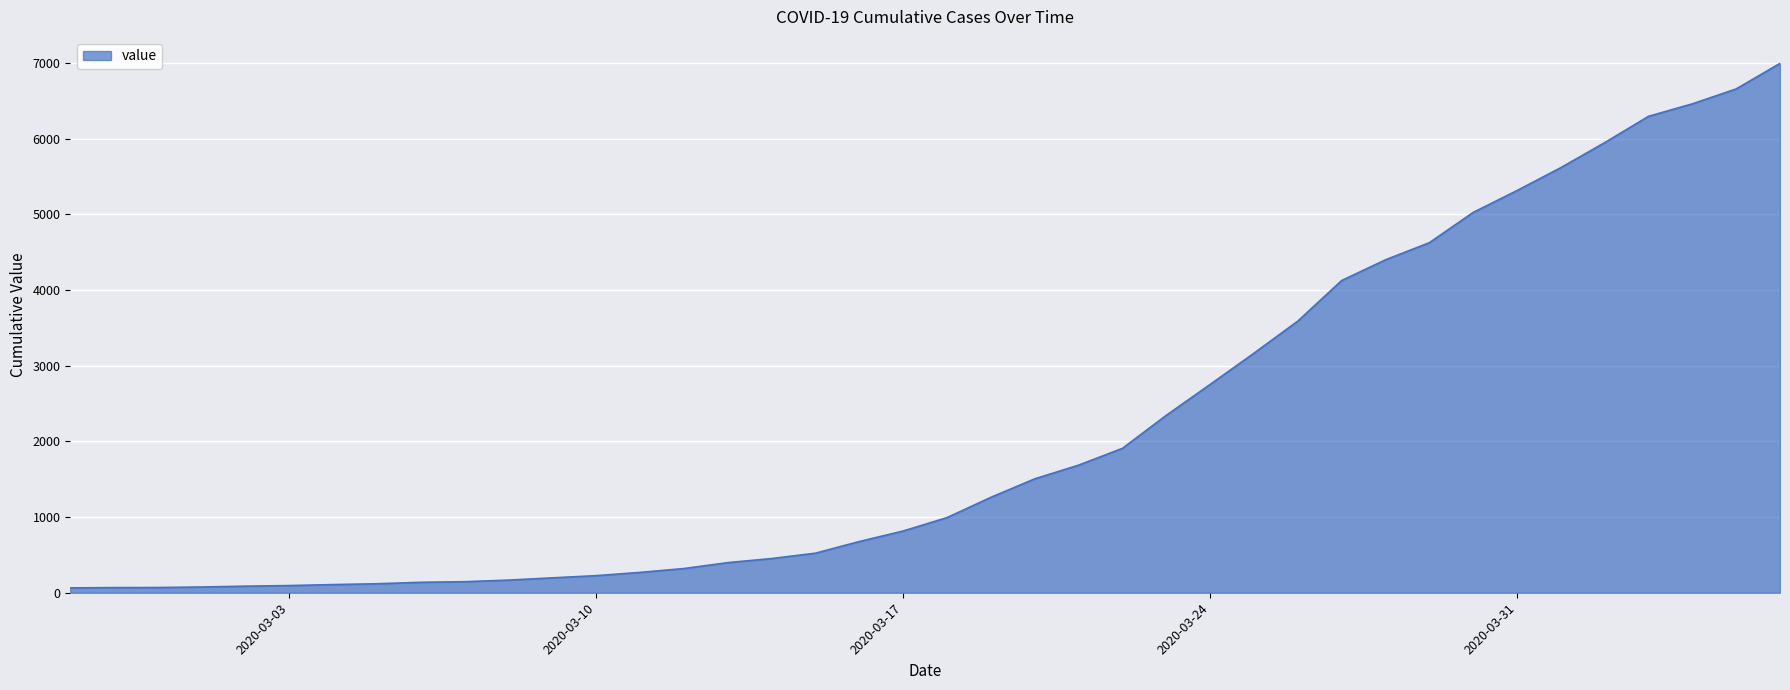

Count the number of data series in this chart.

1